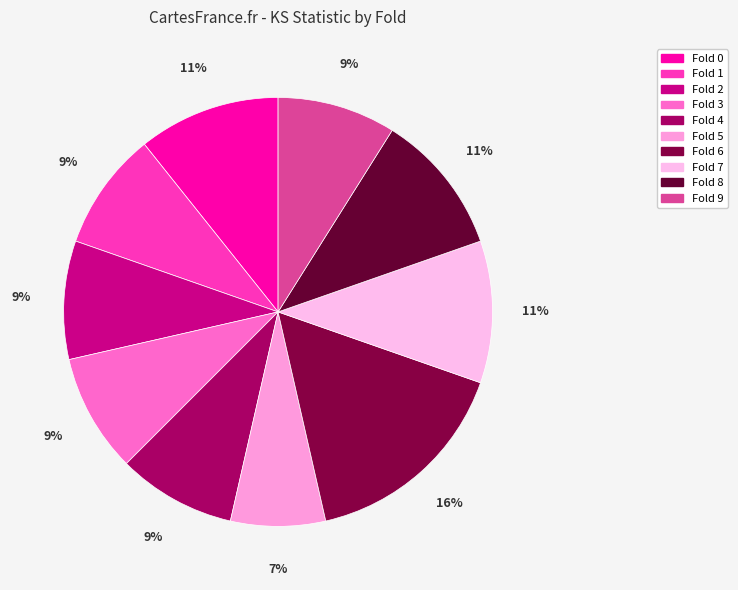

To the nearest percent, what is the average slice percentage?

10%